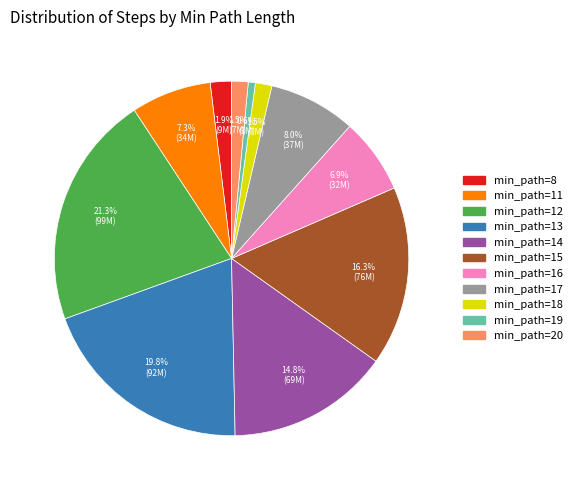

How many slices are in this pie chart?

11